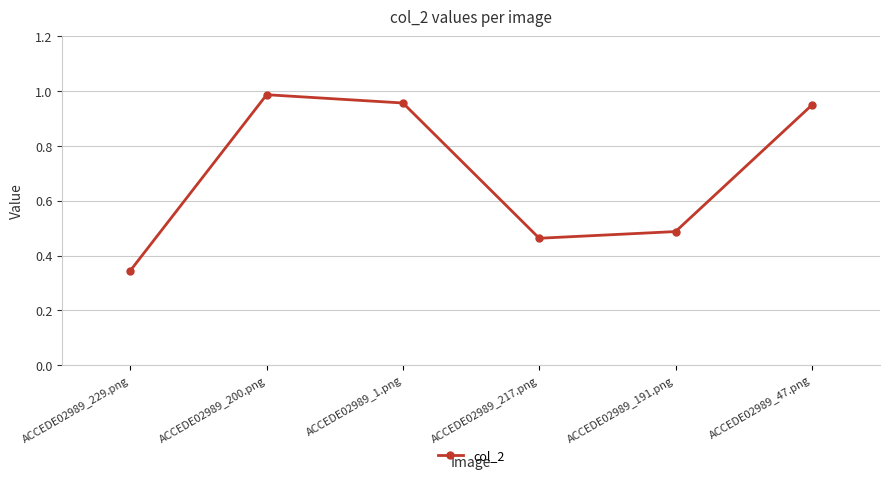

True or false: the data shows 1.4 at ACCEDE02989_200.png.

False